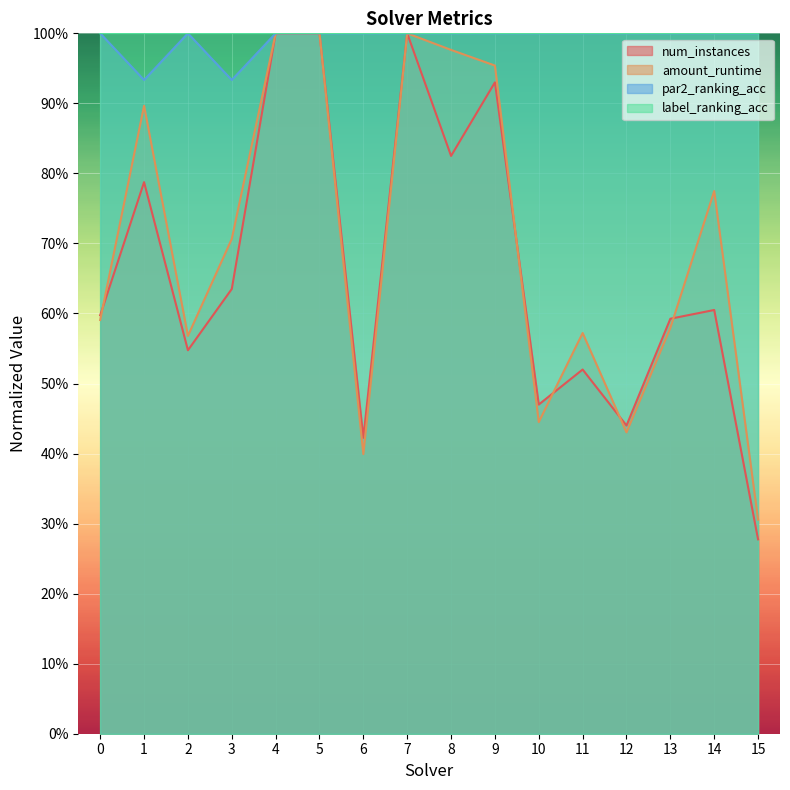

What is the spread (max minus min) of values at 14?

0.4